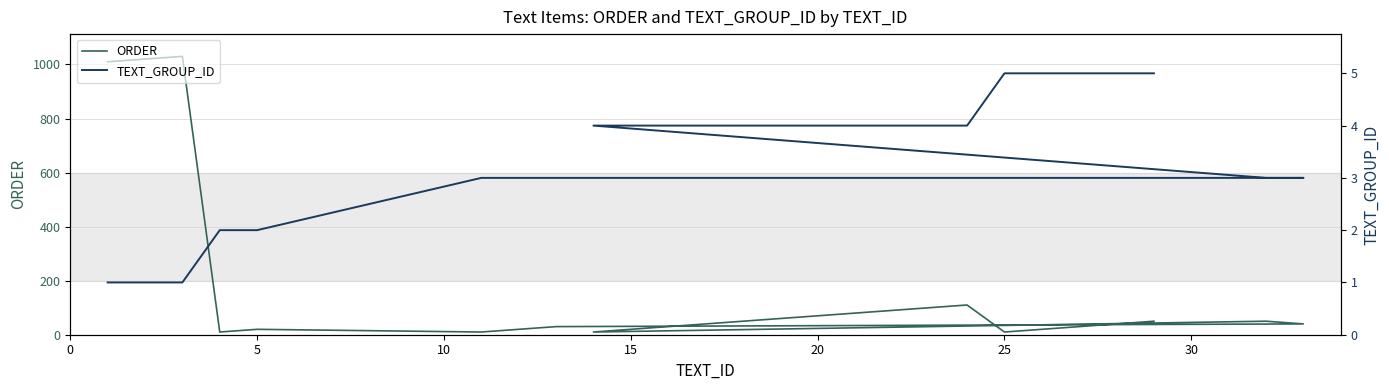

Reading left to right, list all the values displayed in this chart.

ORDER: 1010	1020	1030	10	20	10	20	30	40	50	10	20	30	40	50	60	70	80	90	100	110	10	20	30	40	50
TEXT_GROUP_ID: 1	1	1	2	2	3	3	3	3	3	4	4	4	4	4	4	4	4	4	4	4	5	5	5	5	5